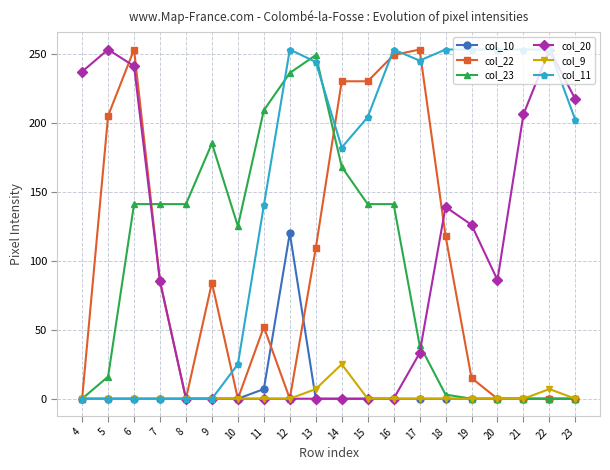

Where is the first local maximum for col_22?

6